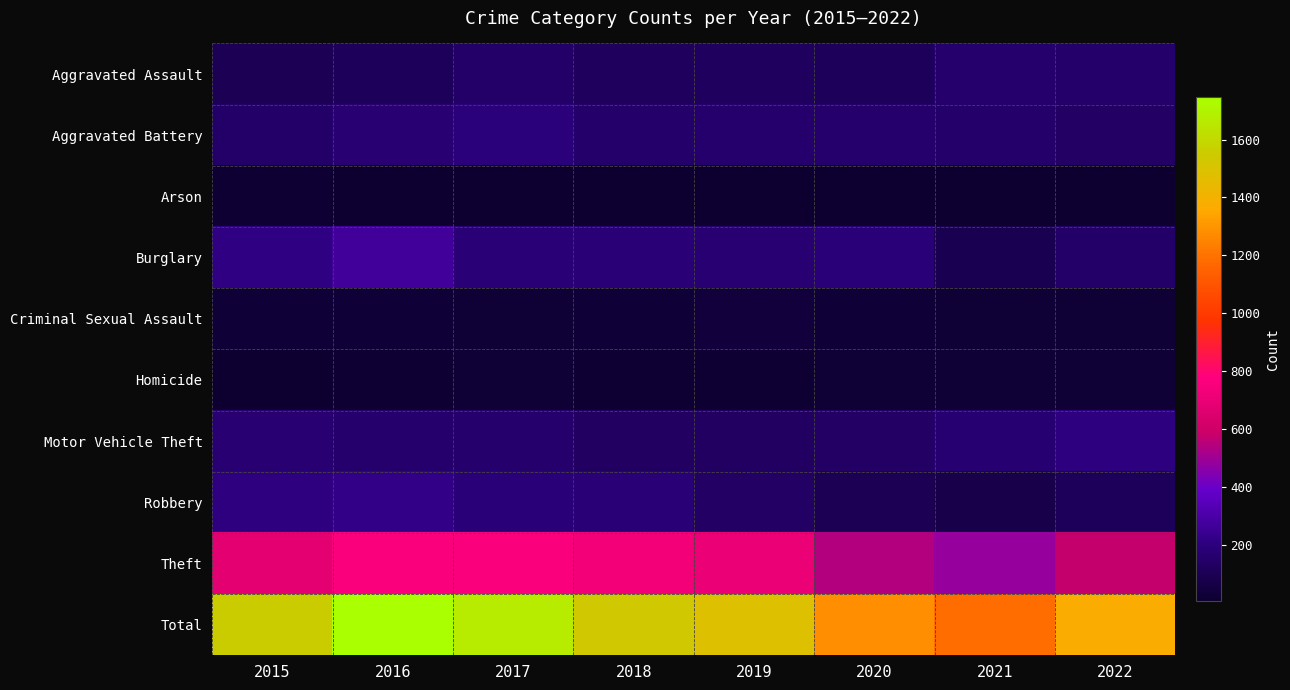

At which category is the sum across all series the highest?

2016